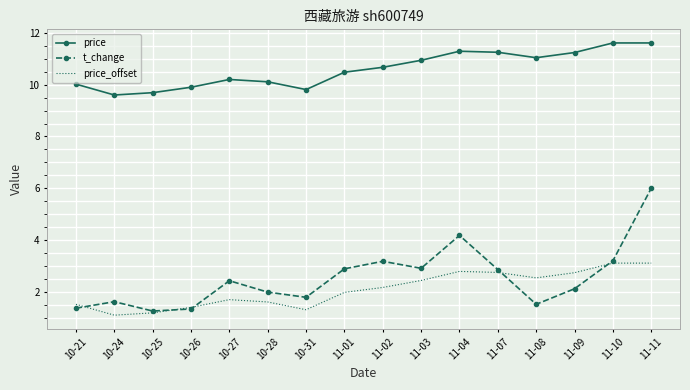

What is the spread (max minus min) of values at 11-07?

8.5